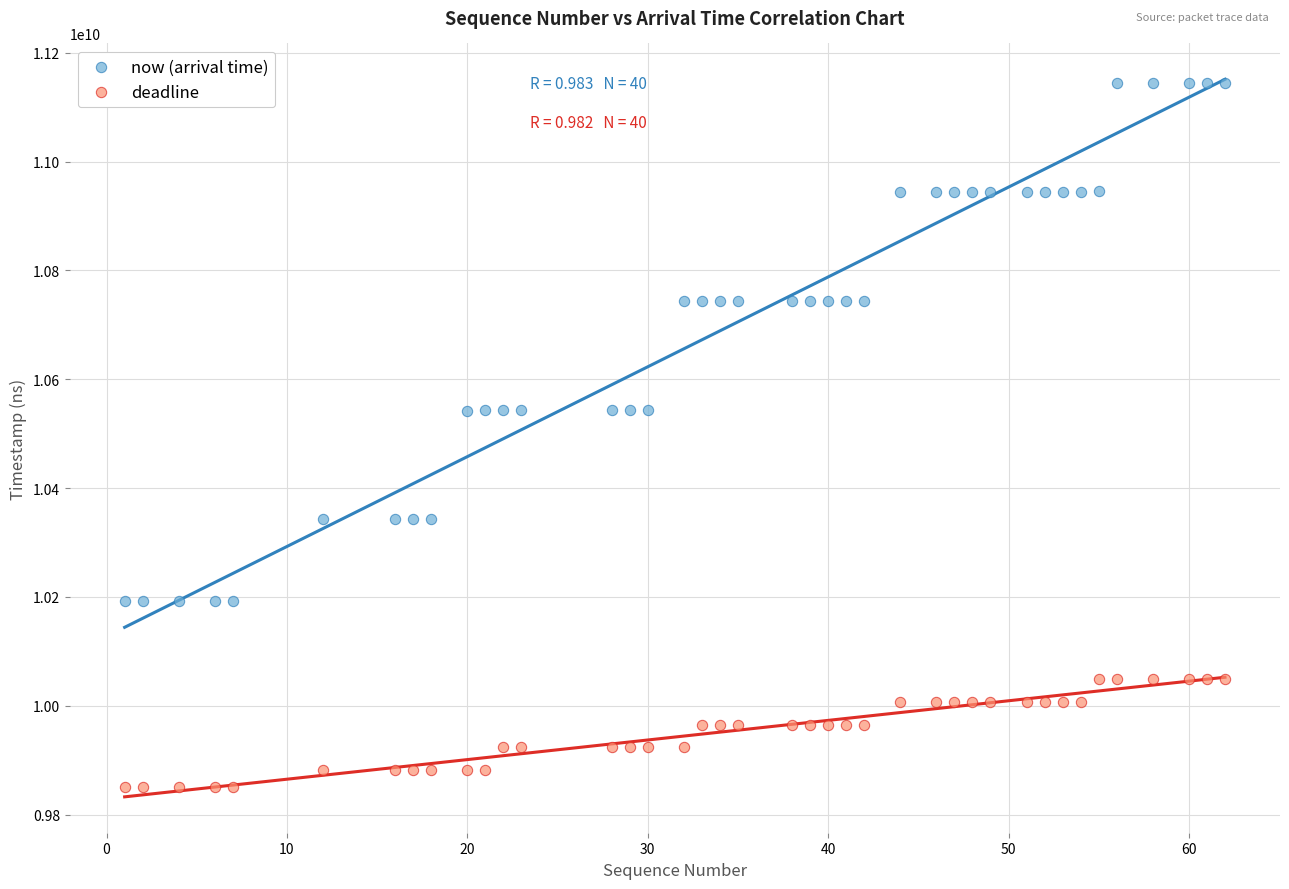

Which series reaches the maximum Y coordinate?

now (arrival time)